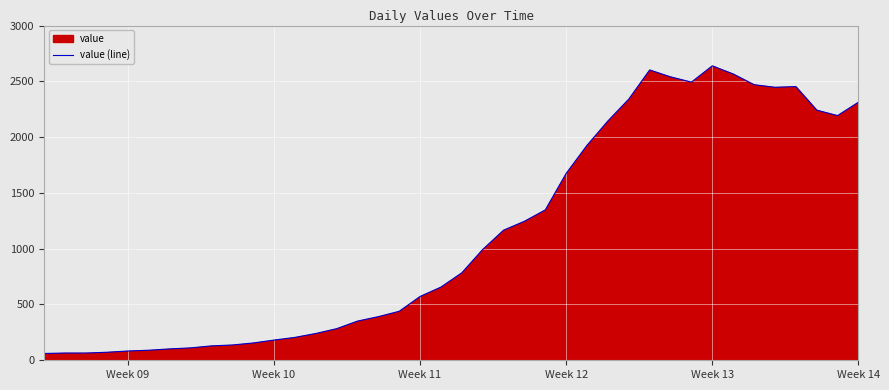

What is the difference between the maximum and minimum values?

2578